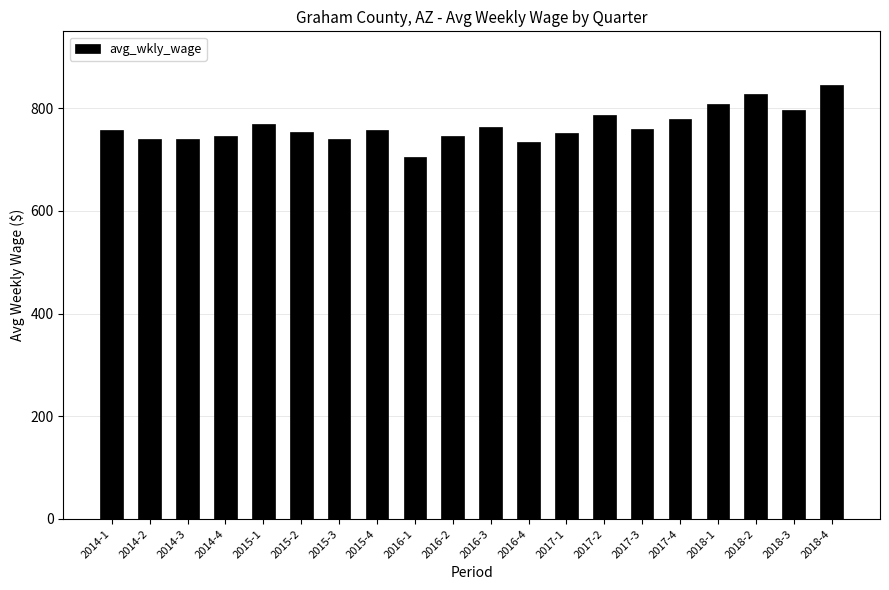

At which category does the chart reach its minimum across all series?

2016-1